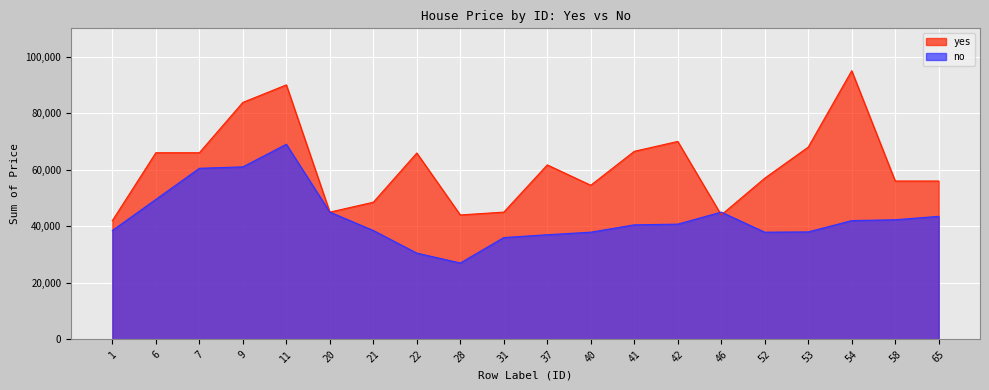

What is the maximum value for no?

69000